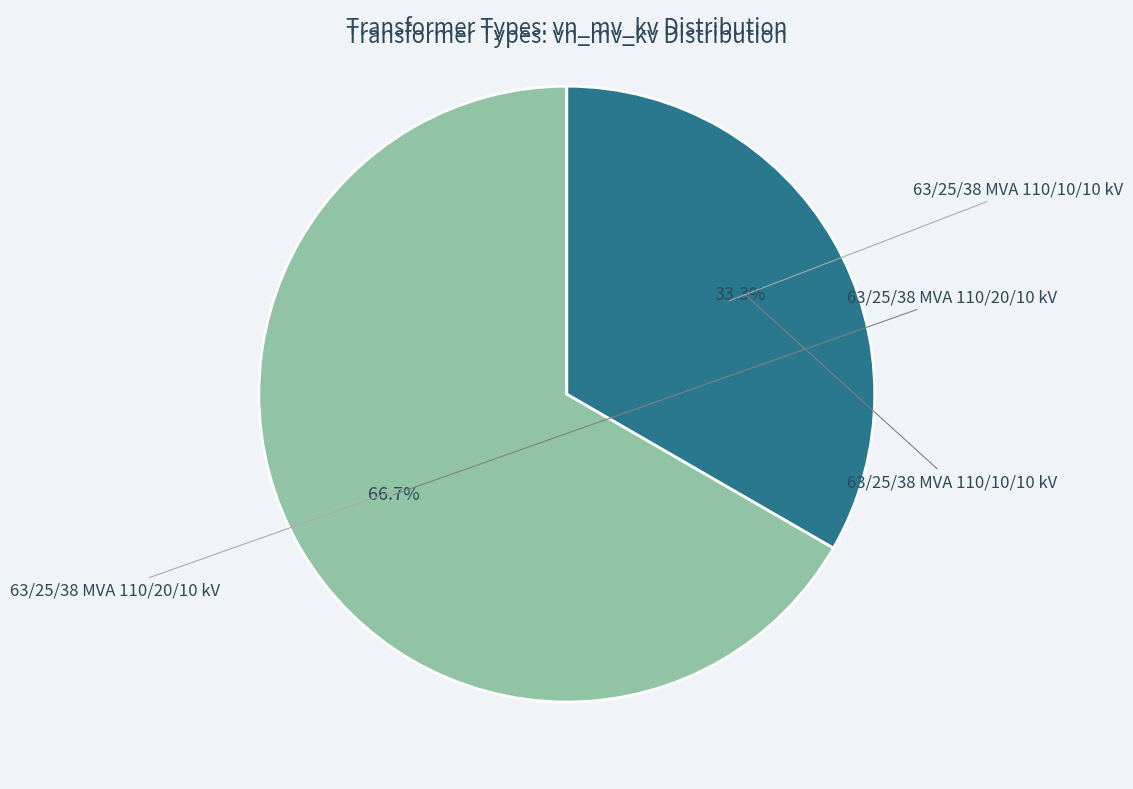

To the nearest percent, what is the average slice percentage?

50%